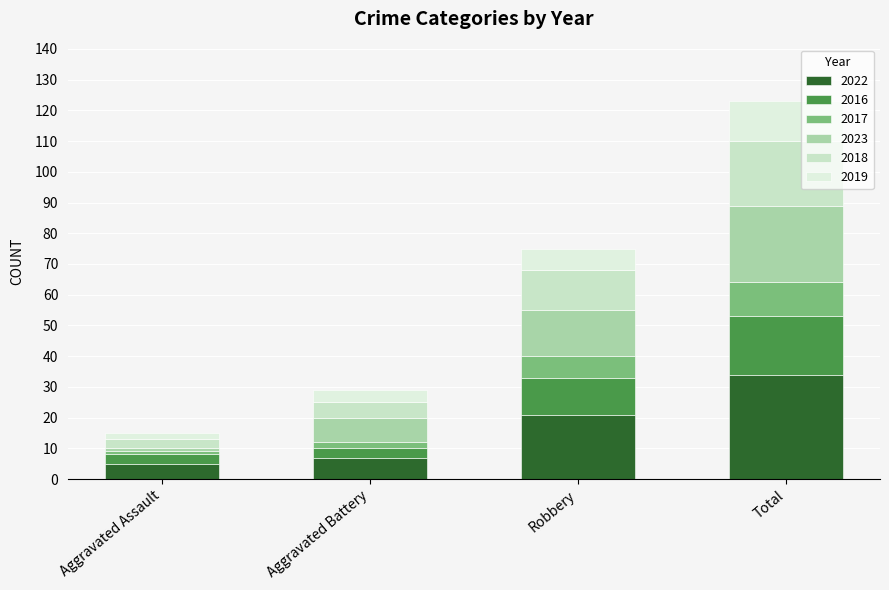

How many distinct data groups are displayed?

6